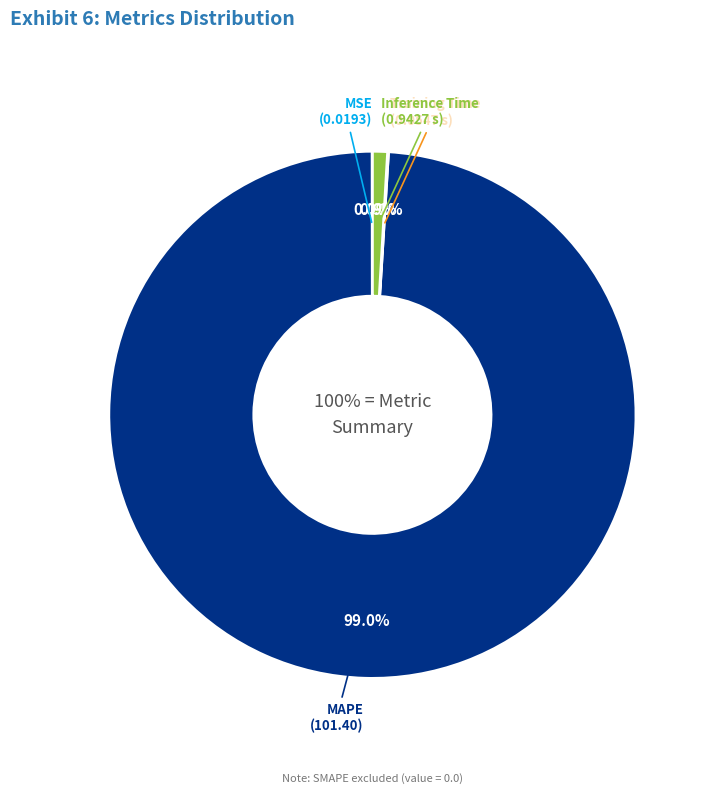

Rank the categories by value from lowest to highest.

MSE, Training Time, Inference Time, MAPE